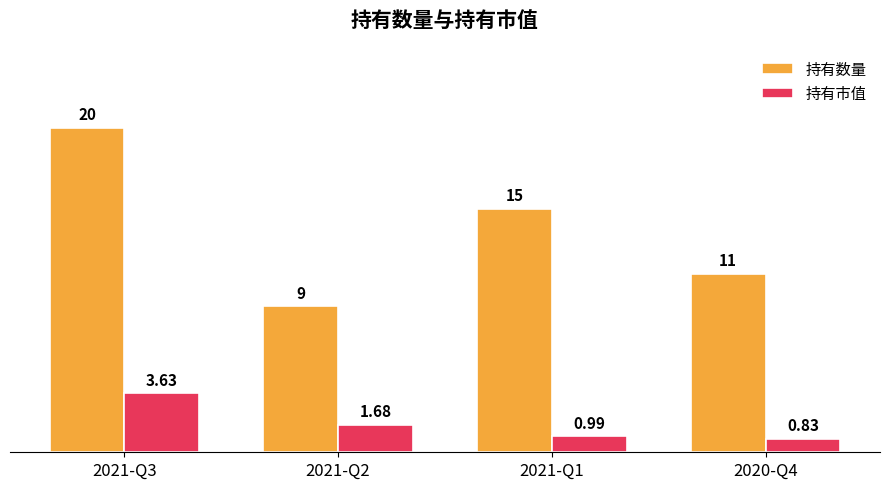

What is the label of the 3rd bar from the left?

2021-Q1